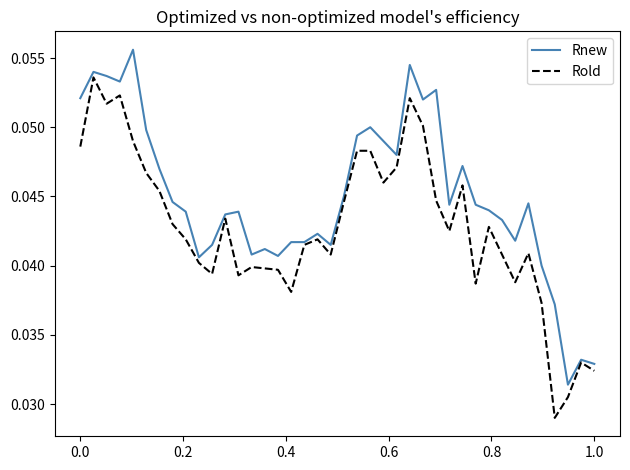

Rank the series by their maximum value, from lowest to highest.

Rold, Rnew